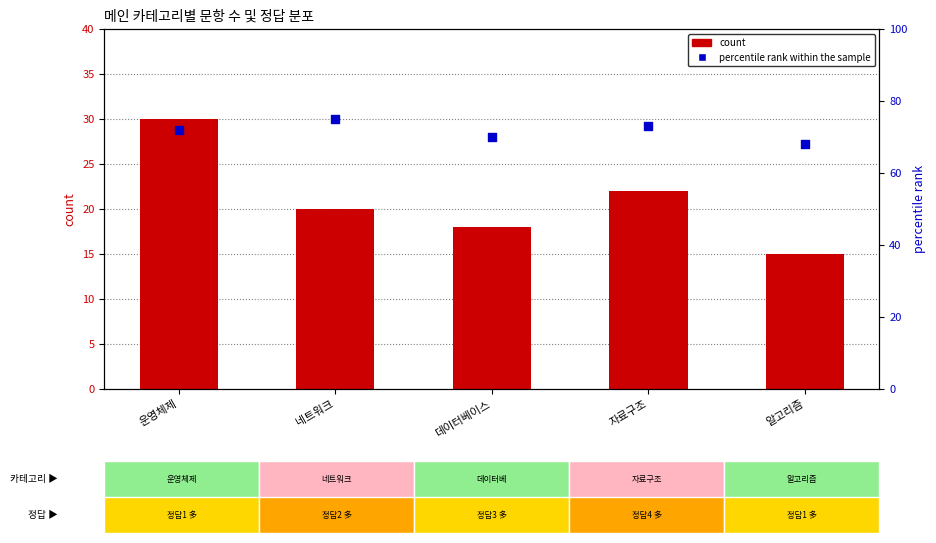

What are all the series names shown in the legend?

count, percentile rank within the sample